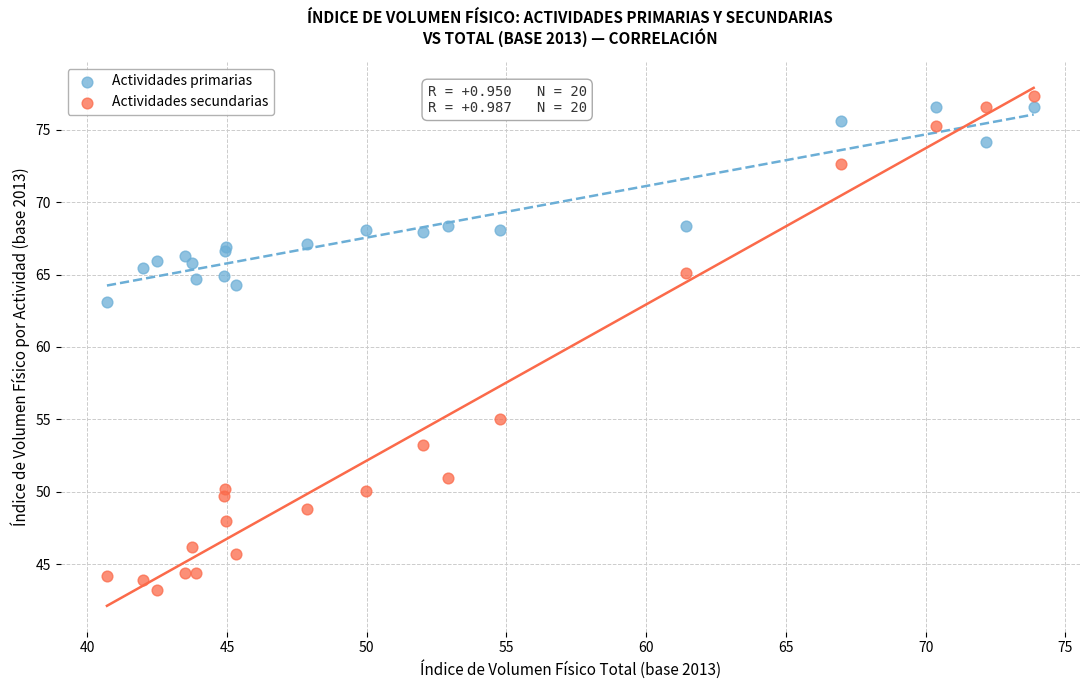

Which series contains the highest Y value?

Actividades secundarias